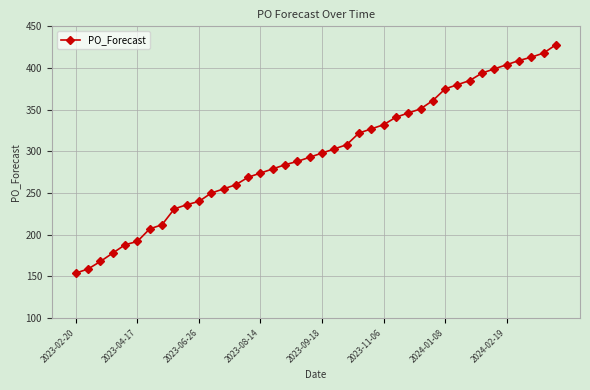

How many data points does each series have?

40